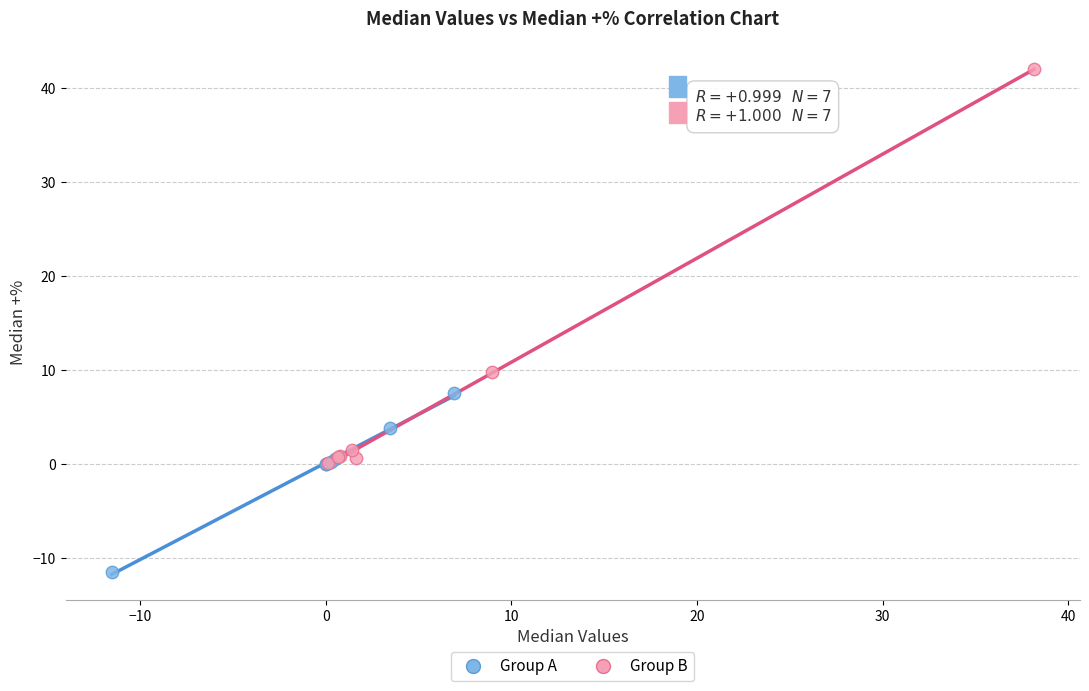

Which series contains the highest Y value?

Group B